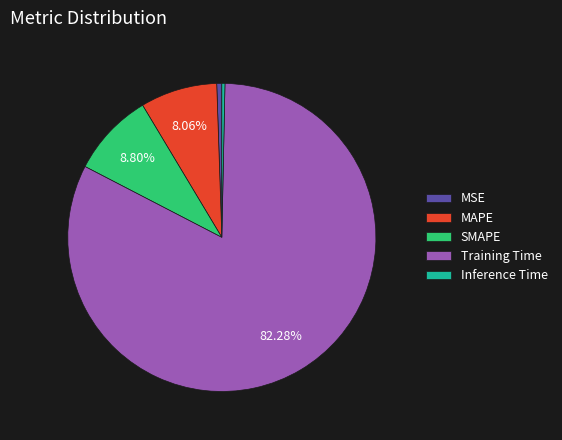

Does any single category account for the majority?

Yes